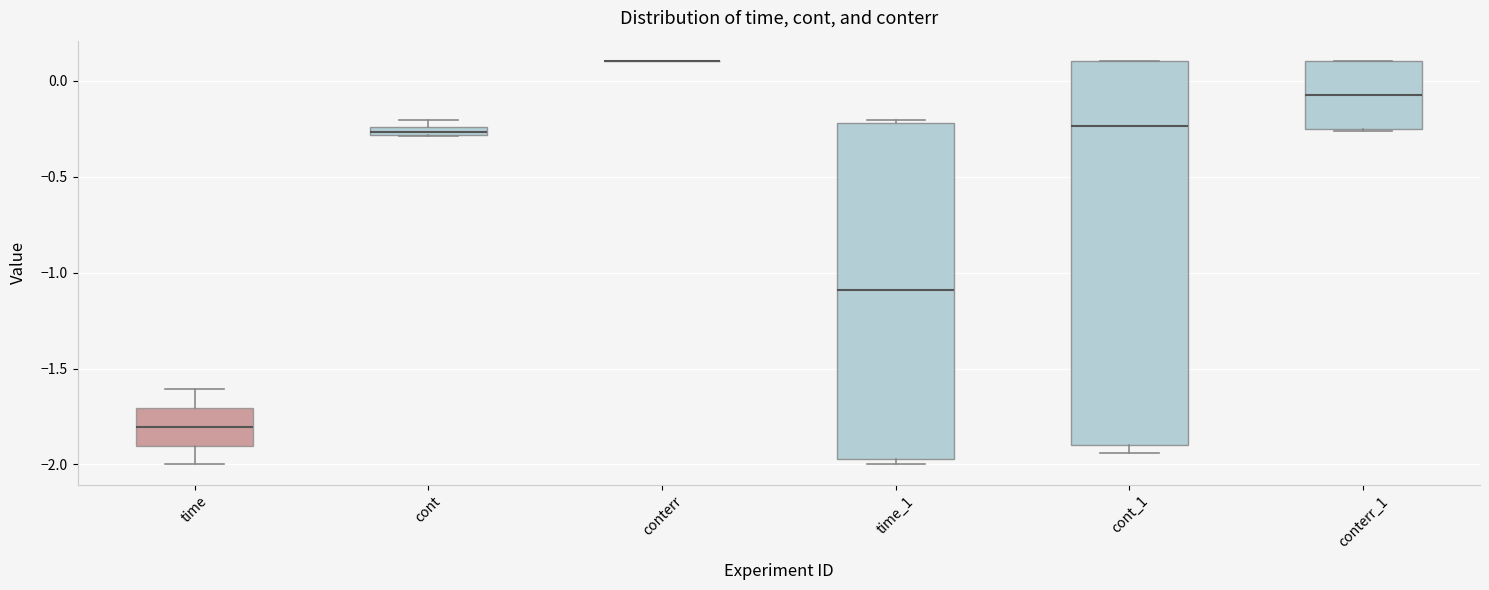

Which box is the tallest, from its lower edge to its upper edge?

cont_1